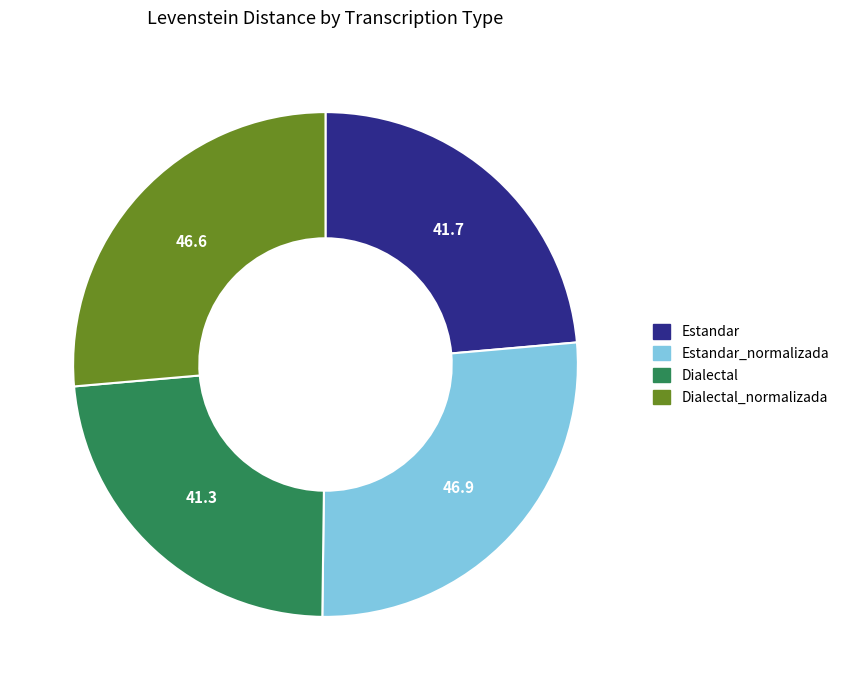

Is there any slice that represents more than half of the pie?

No